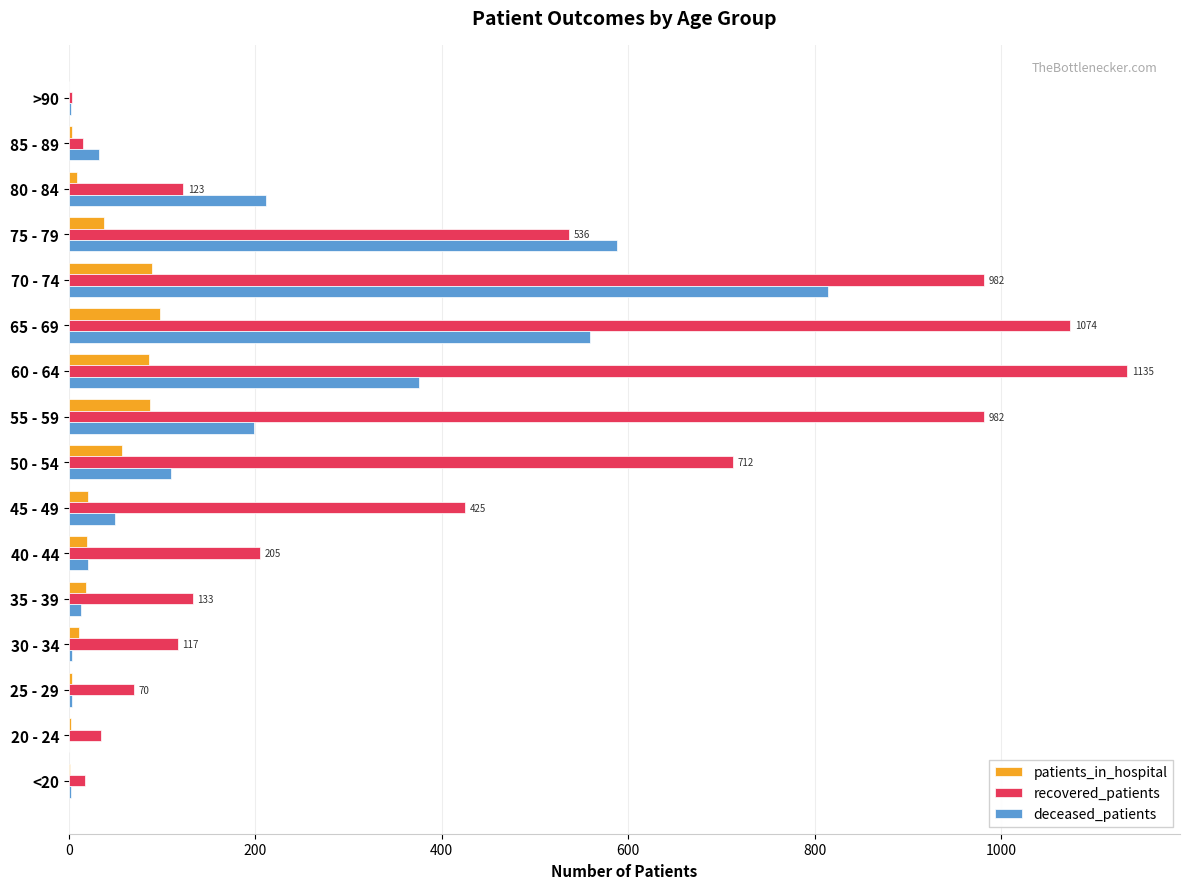

How many series are shown in this chart?

3